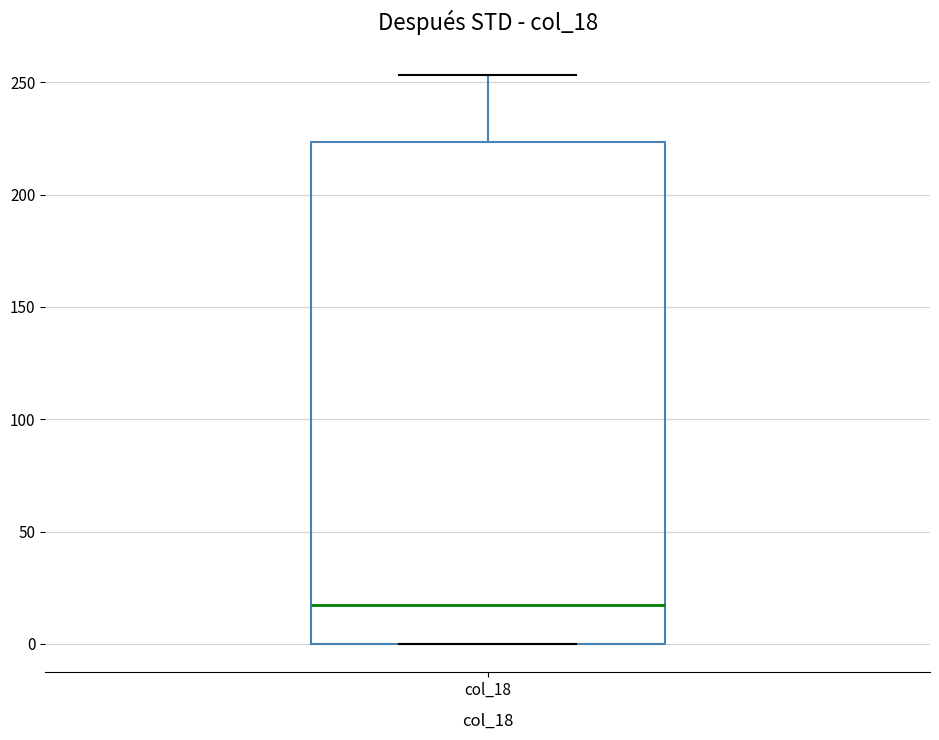

Transcribe this box plot: give where the median line is, the range the box spans, and where the two whiskers end, as read against the y-axis. The values are not printed on the chart, so give them approximately, as read against the axis.

median 20, box 0 to 225, whiskers 0 to 255